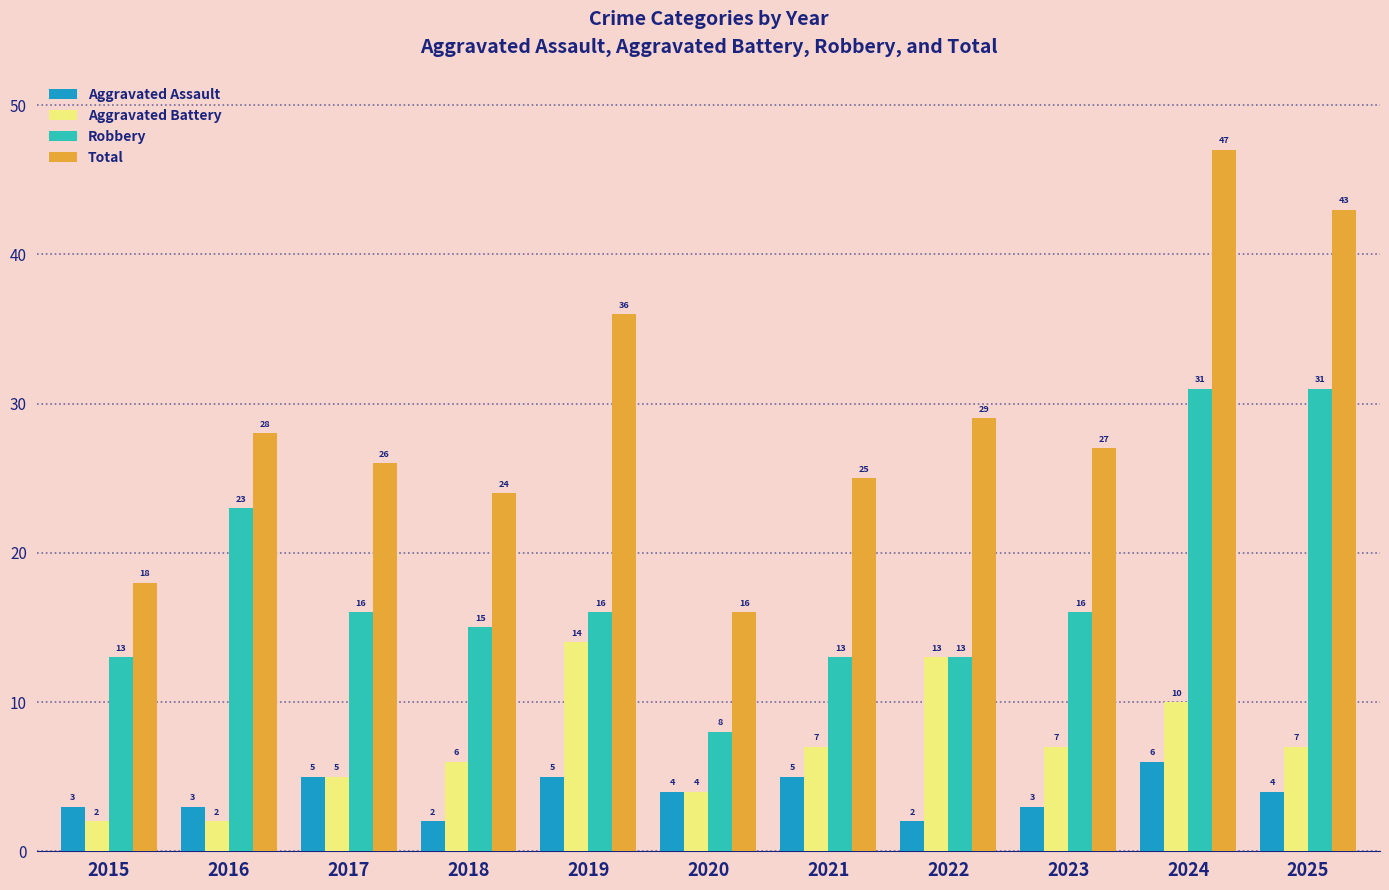

What is the minimum value shown in the chart?

2